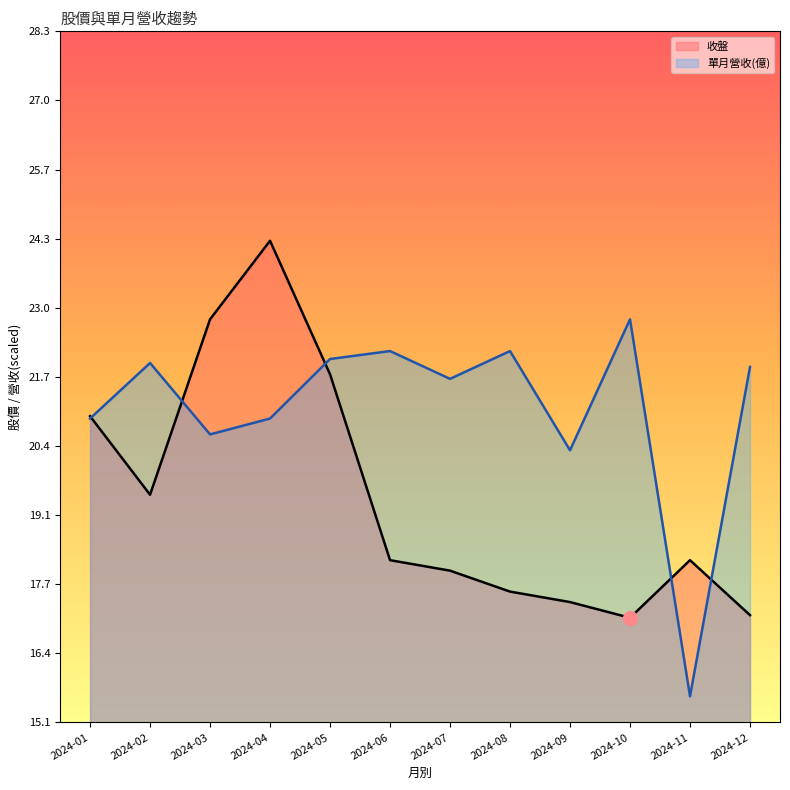

After their last crossing, which series has the higher values: 收盤 or 單月營收?

單月營收